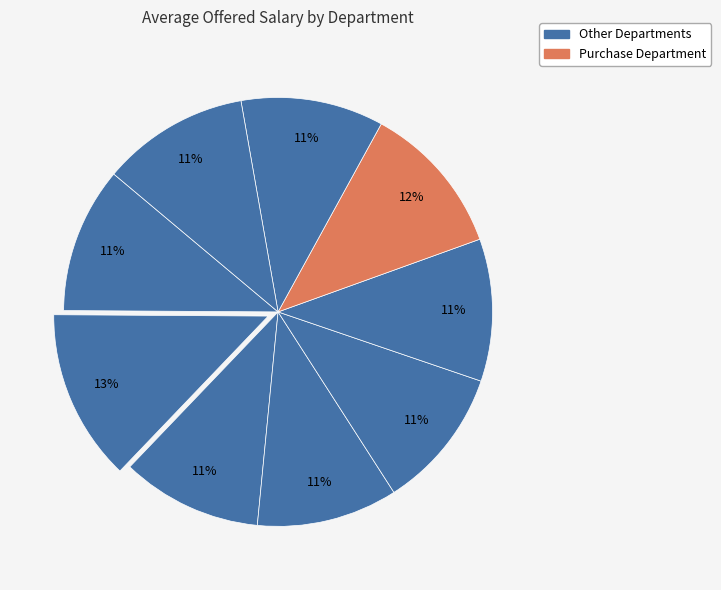

Which category has the biggest portion of the pie?

General Management